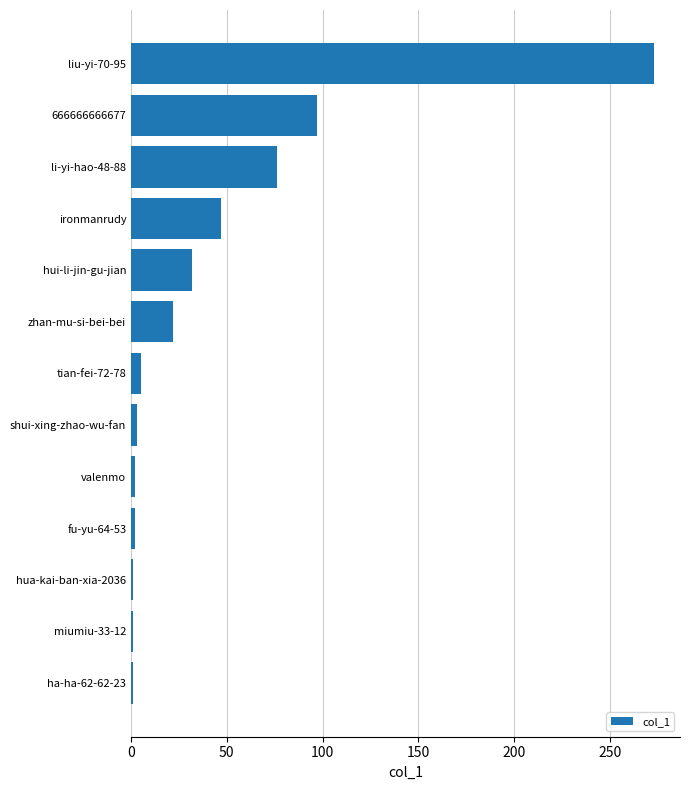

Which has a higher value, zhan-mu-si-bei-bei or fu-yu-64-53?

zhan-mu-si-bei-bei